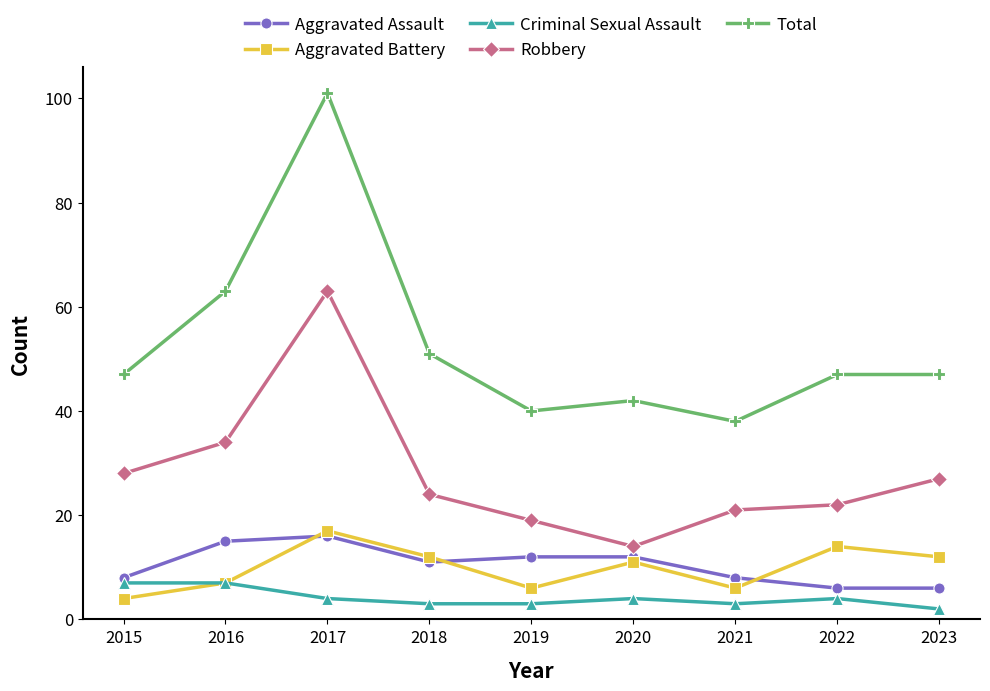

Does the chart display data point markers on the line(s)?

Yes